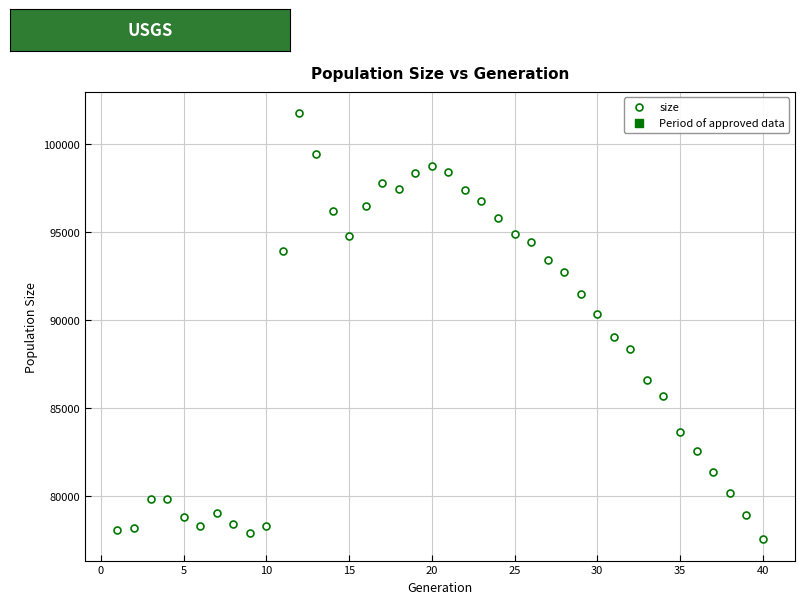

What is the range of Y values (max minus min)?

24190